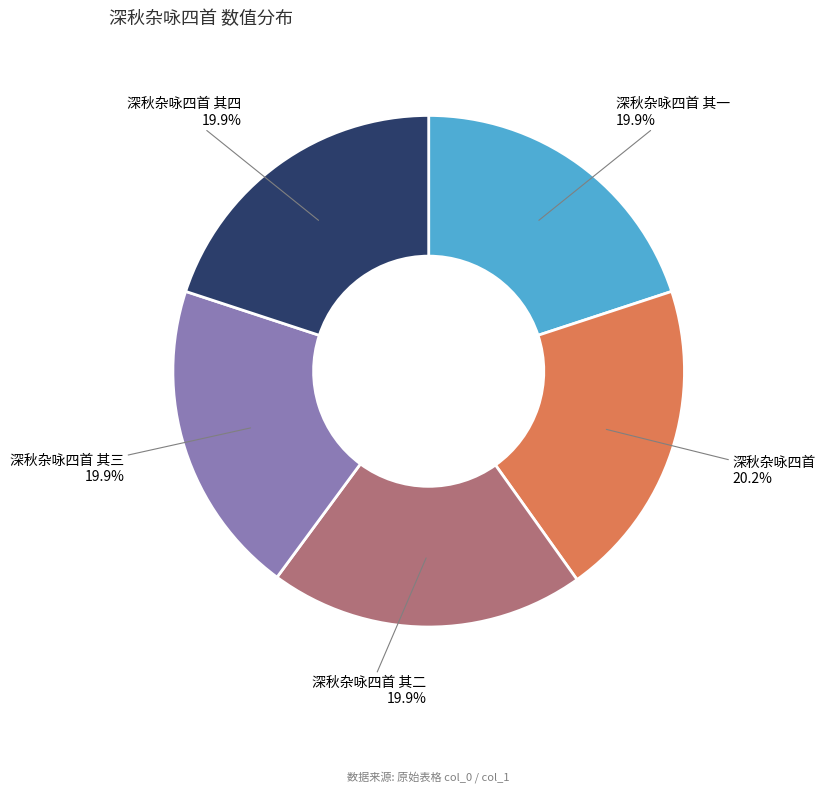

Approximately how many times larger is the value at 深秋杂咏四首 其二 compared to 深秋杂咏四首 其三?

1.0